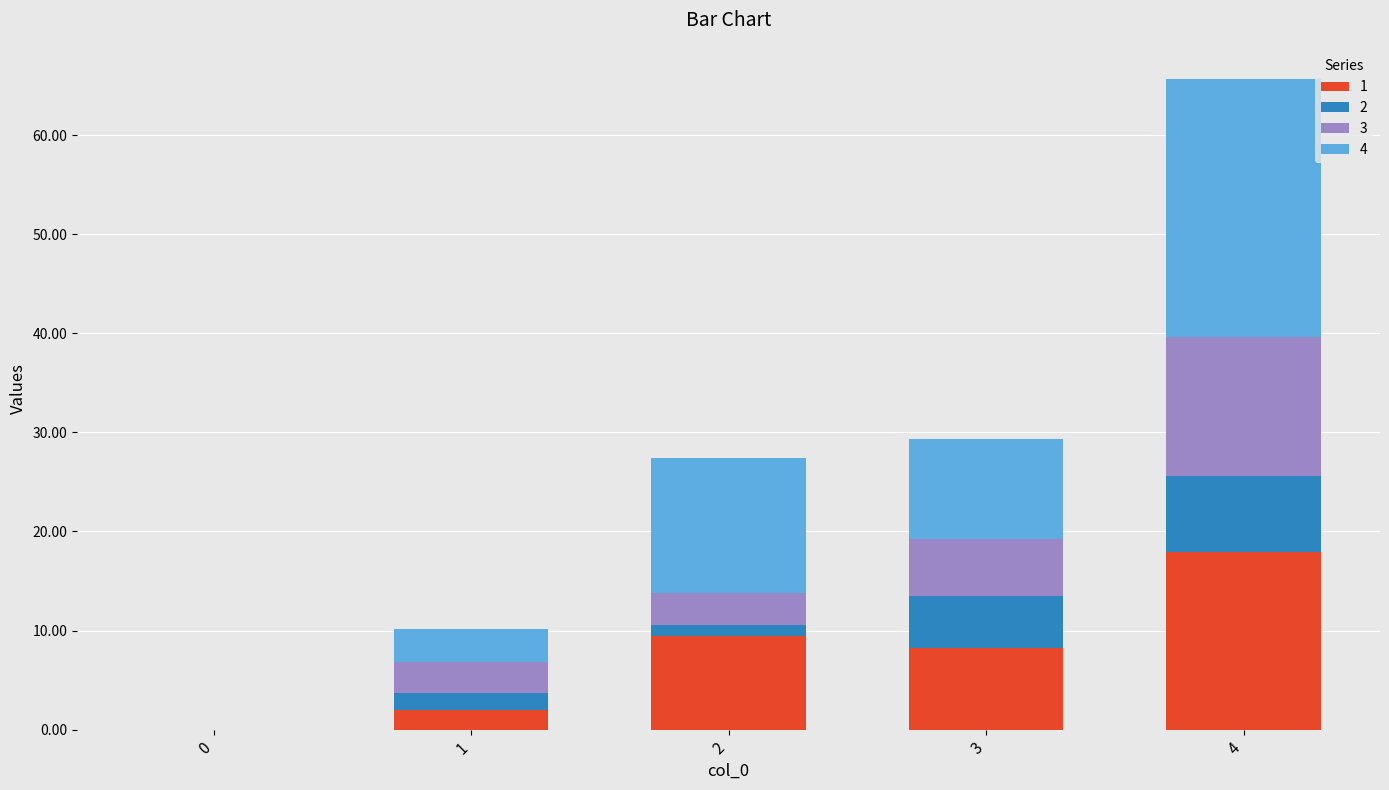

Does the chart contain stacked bars?

Yes